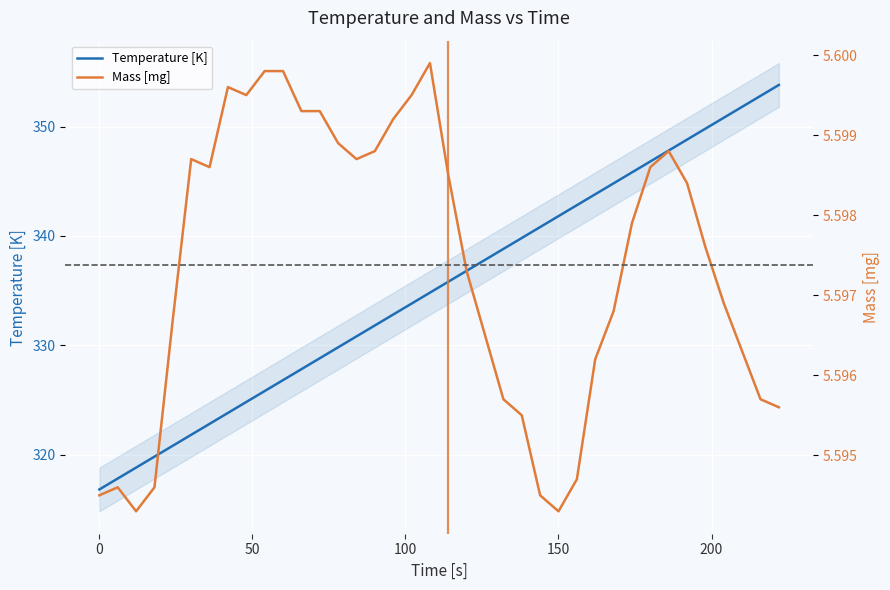

What is the maximum value for Temperature [K]?

353.8